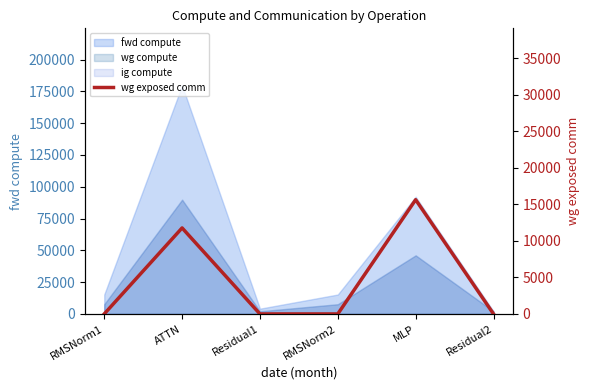

What is the difference between the maximum and minimum values?

15648.0